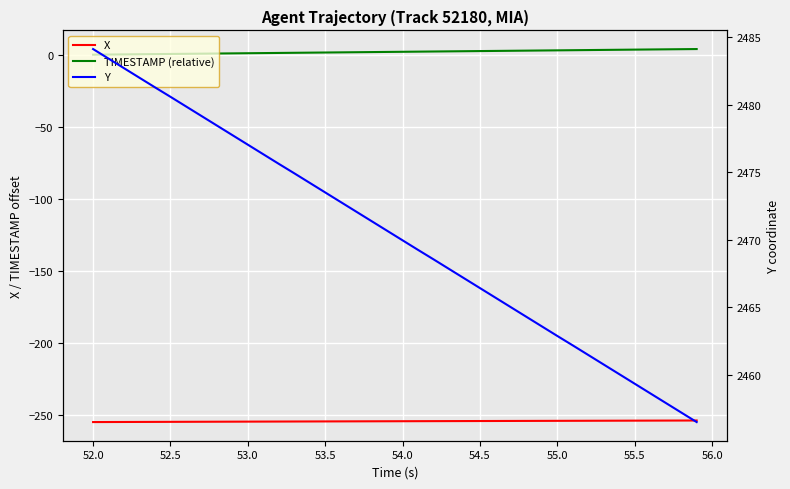

What is the value of the TIMESTAMP (relative) point at the 6th from the left?

0.5